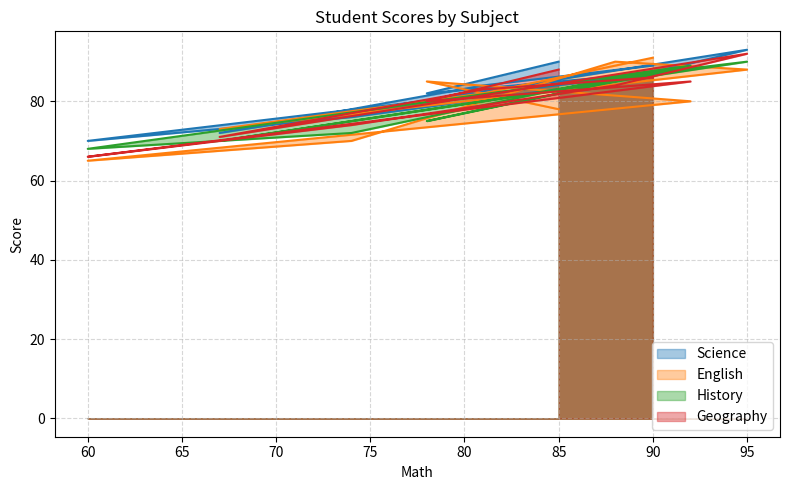

Reading left to right, what are all the values shown in this chart?

Science: 90	82	88	70	76	85	93	72	84	89
English: 78	85	80	65	70	90	88	73	82	91
History: 82	75	89	68	72	86	90	70	80	87
Geography: 88	80	85	66	74	84	92	71	83	86